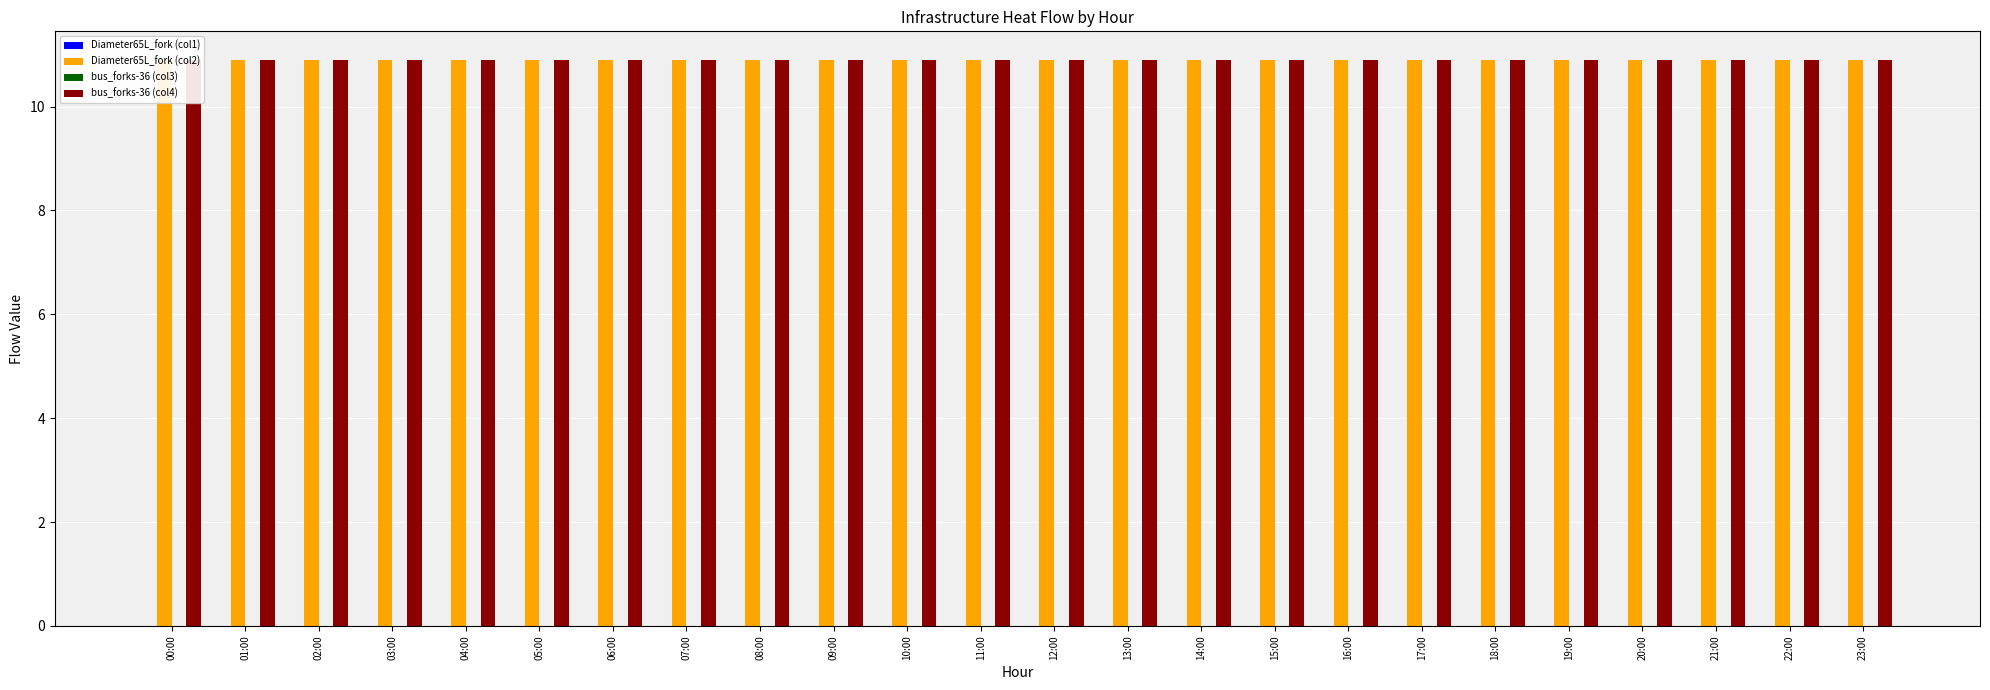

The Diameter65L_fork (col2) series shows 10.9 at 06:00. True or false?

True